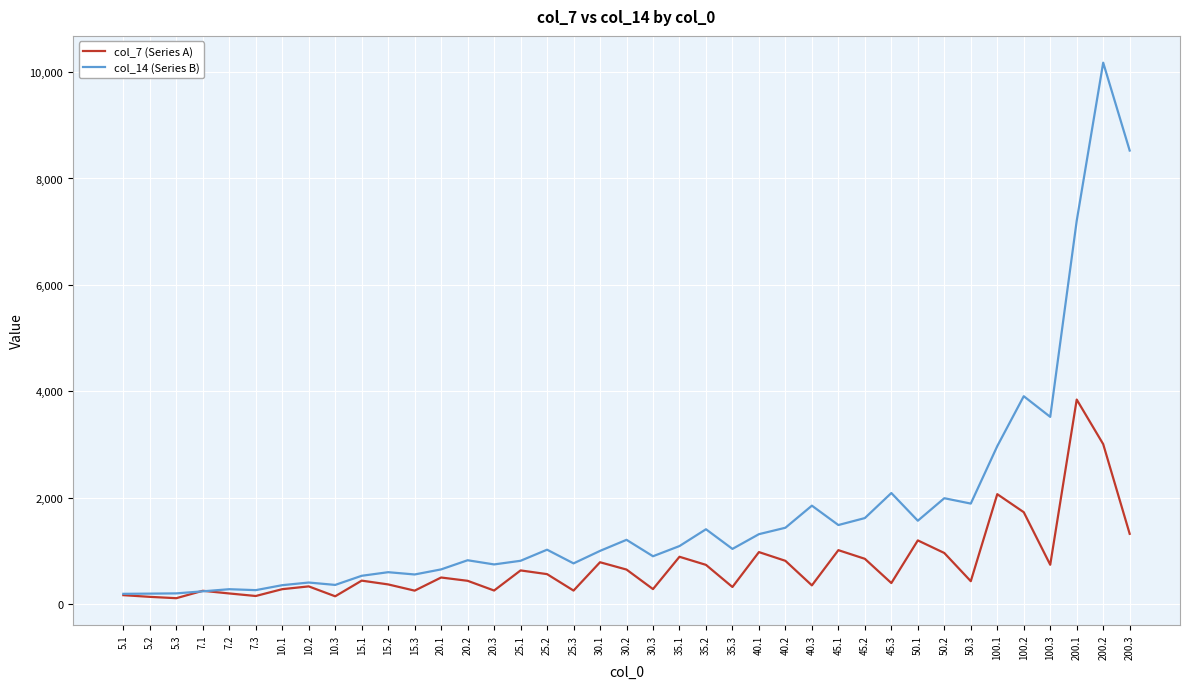

What is the difference between the highest and lowest values at 40.2?

622.0